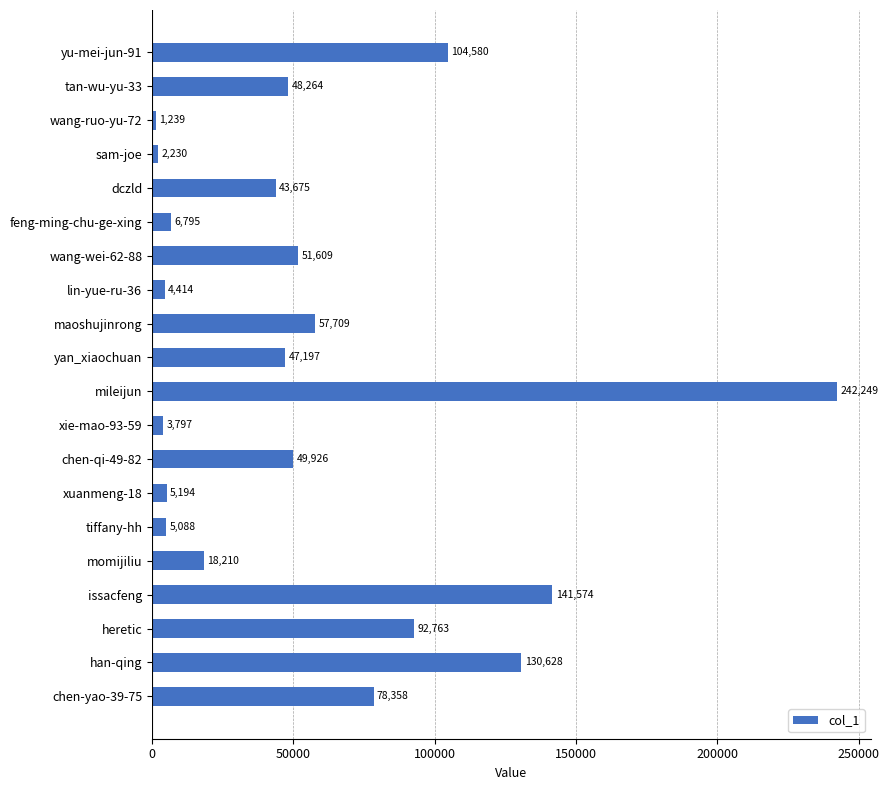

Which category has the lowest value across all series?

wang-ruo-yu-72